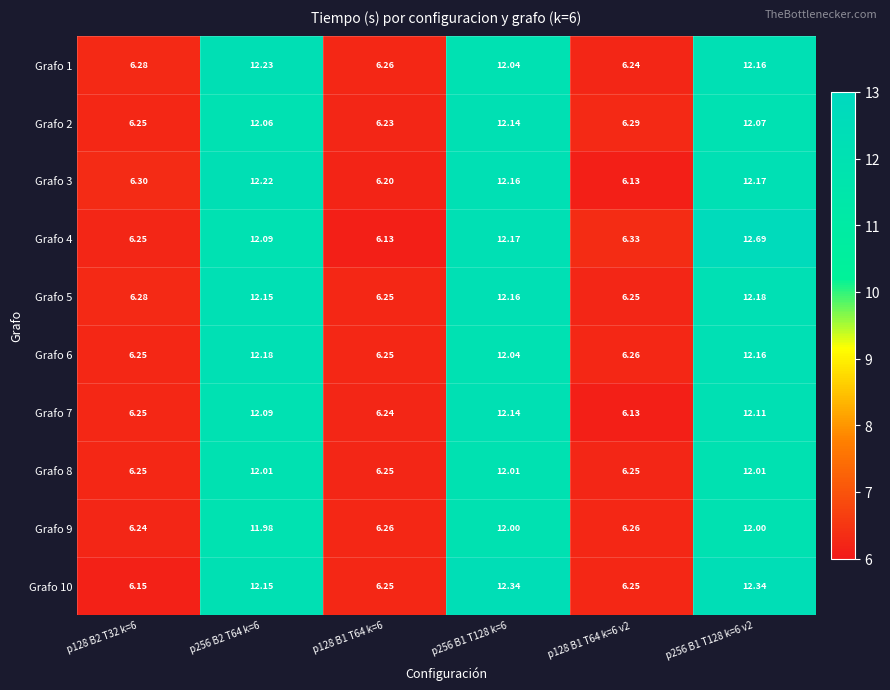

Is the value of Grafo 6 at p128 B1 T64 k=6 v2 greater than the value of Grafo 2 at p128 B1 T64 k=6 v2?

No